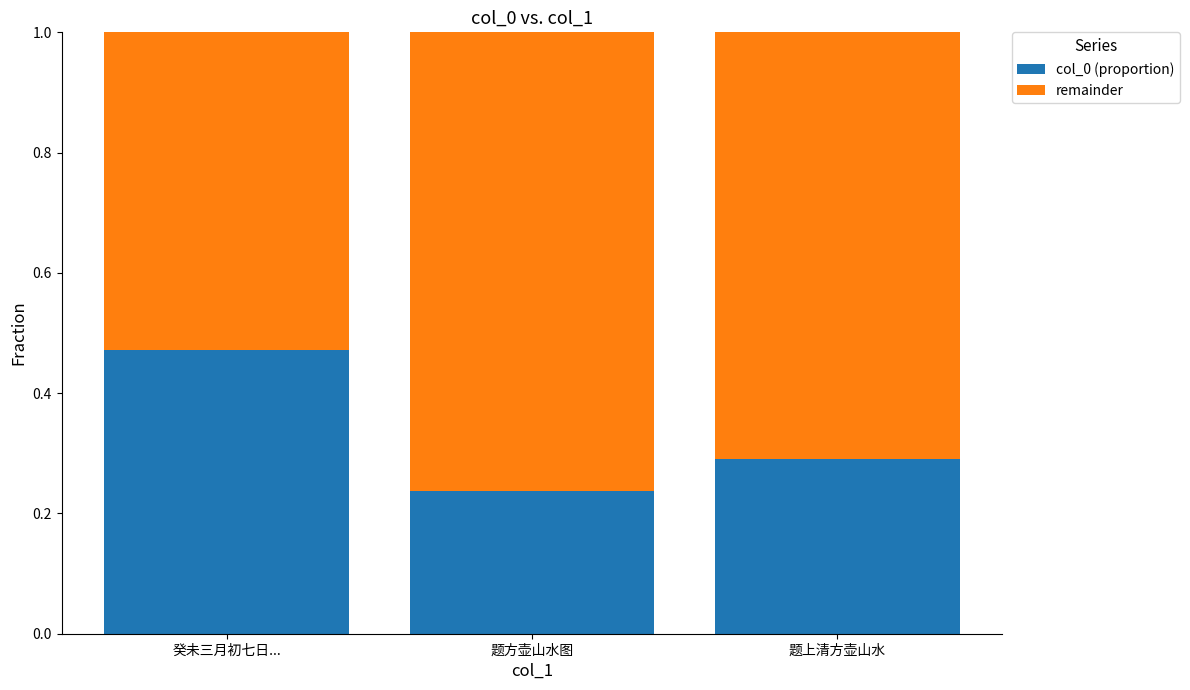

Which category has the highest value in the col_0 (proportion) series?

癸未三月初七日...